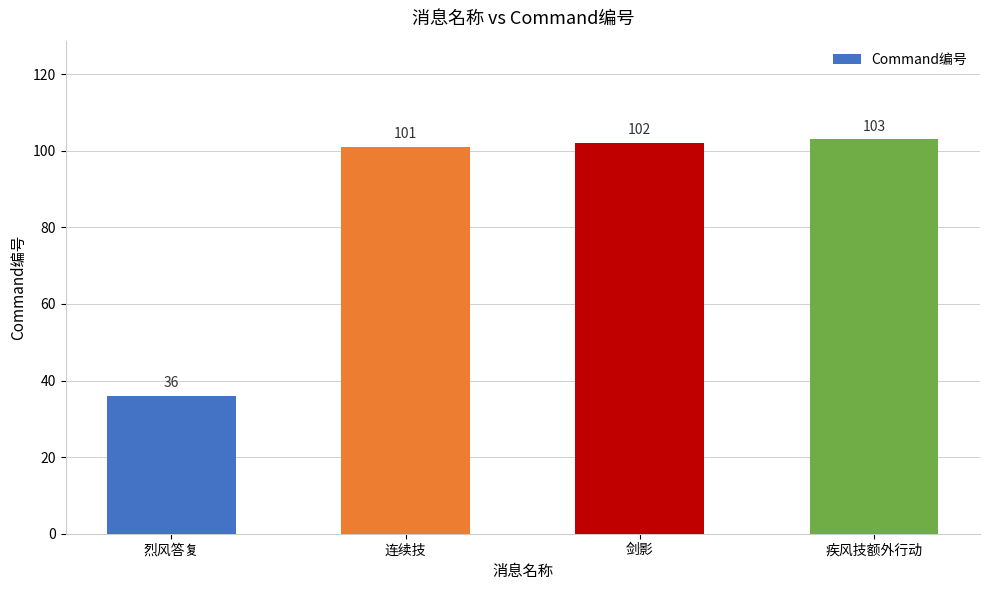

Where is the data nearest to the value 69?

连续技